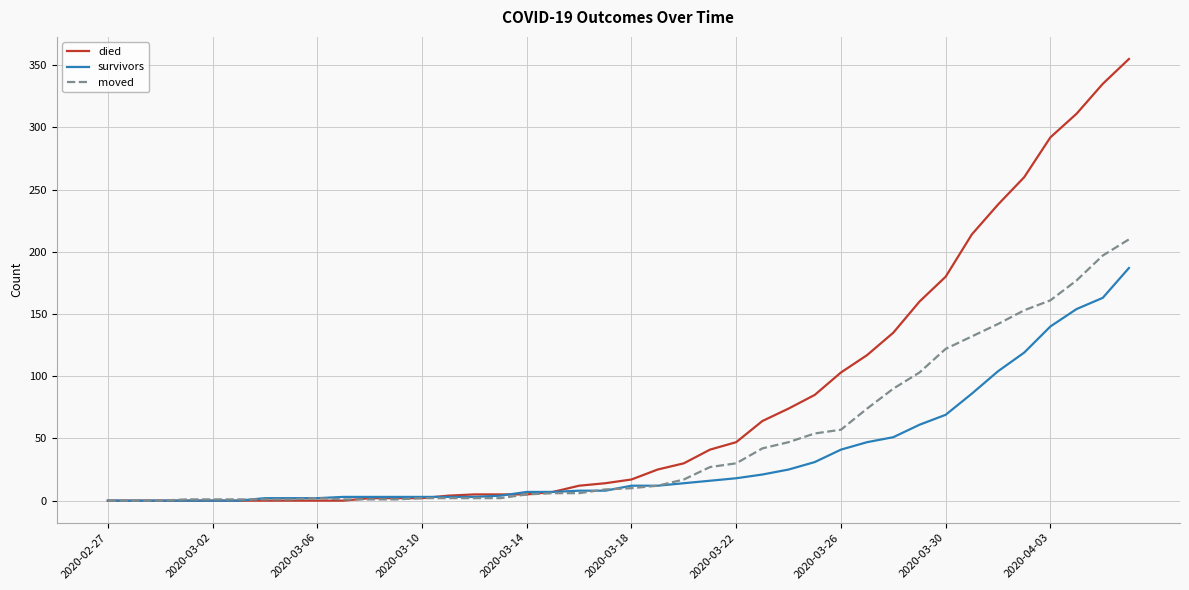

List the series in order of their overall mean, highest first.

died, moved, survivors